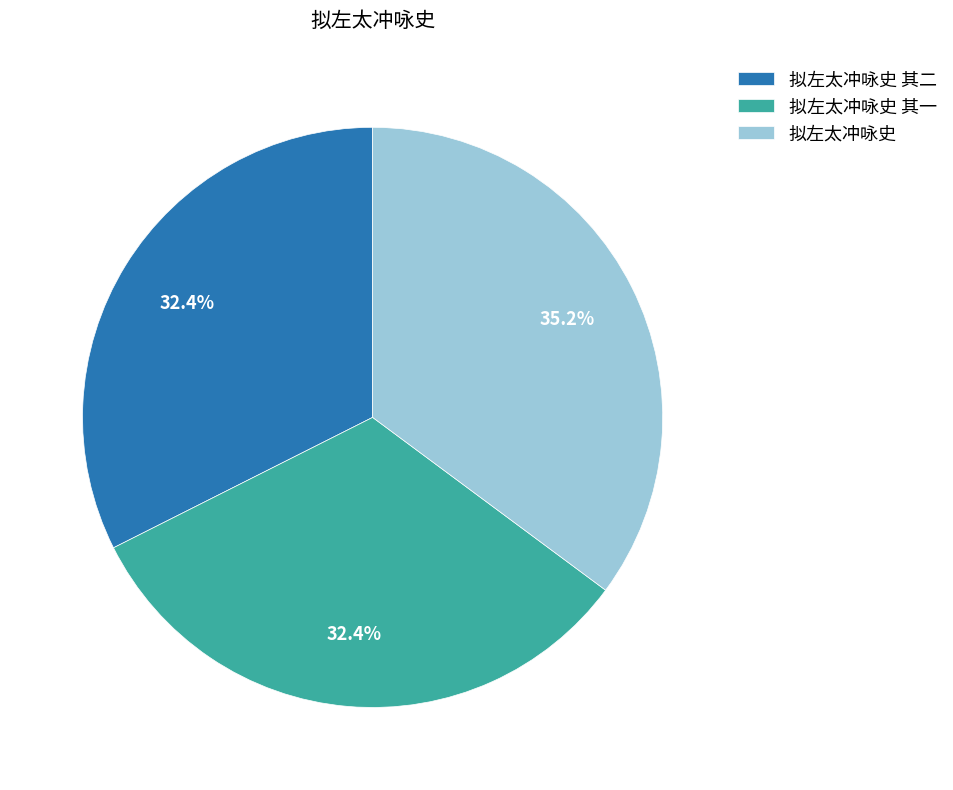

What is the ratio of the value at 拟左太冲咏史 to the value at 拟左太冲咏史 其一?

1.1